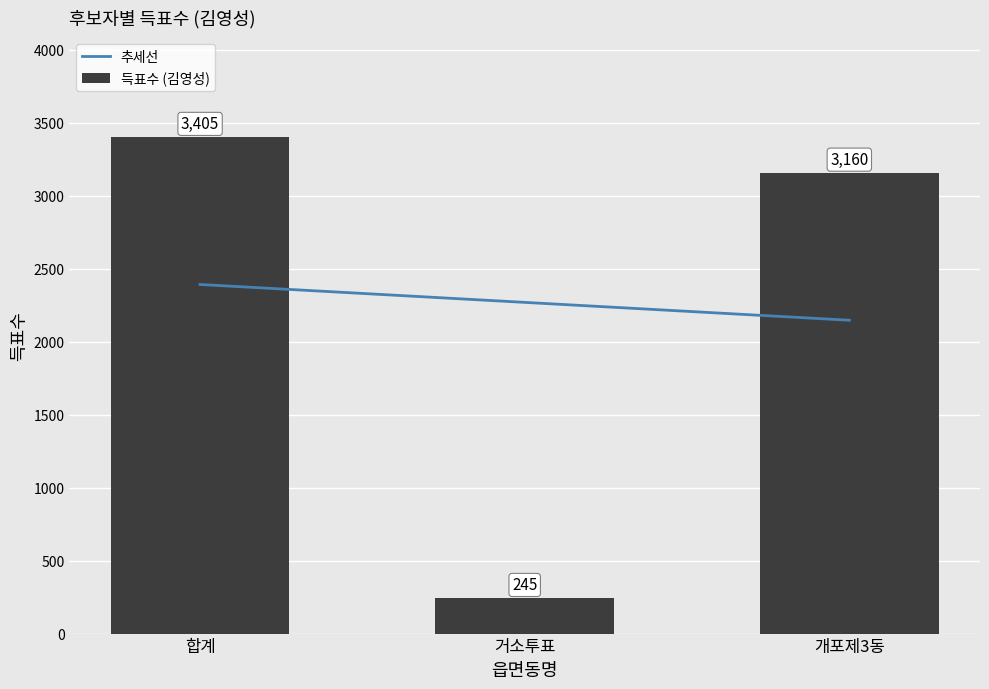

What is the change in value from 합계 to 거소투표?

-3160